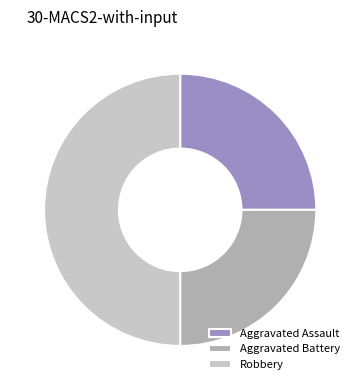

Count the number of slices in the pie.

3